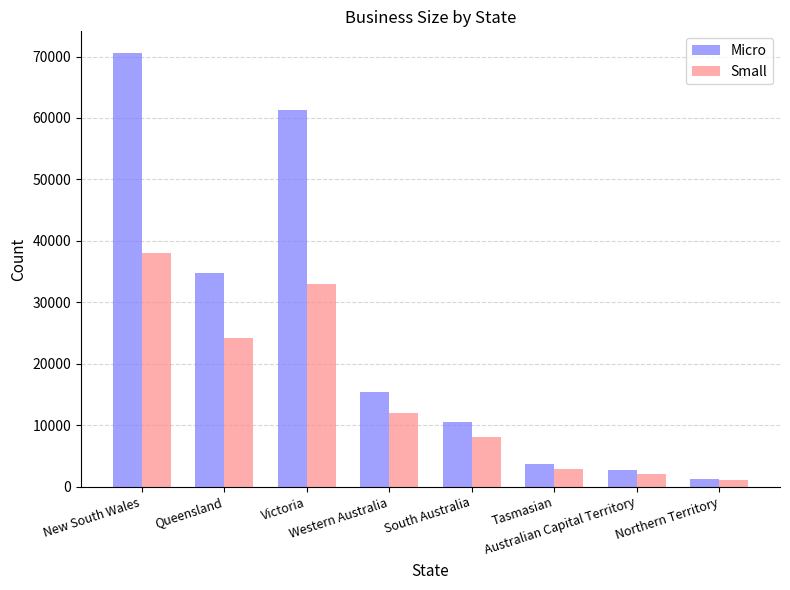

What is the maximum value shown in the chart?

70568